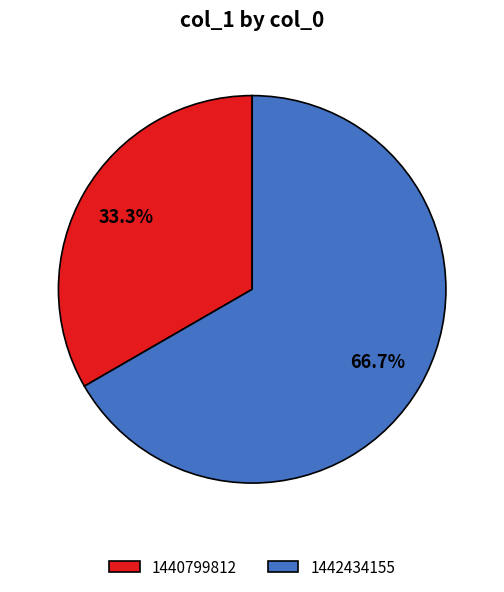

Count the number of slices in the pie.

2